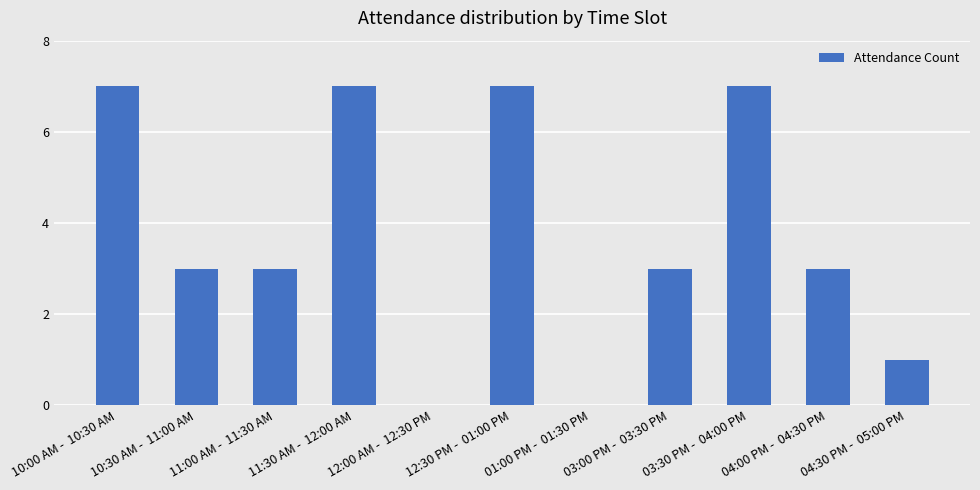

How many values are between 1 and 7?

9